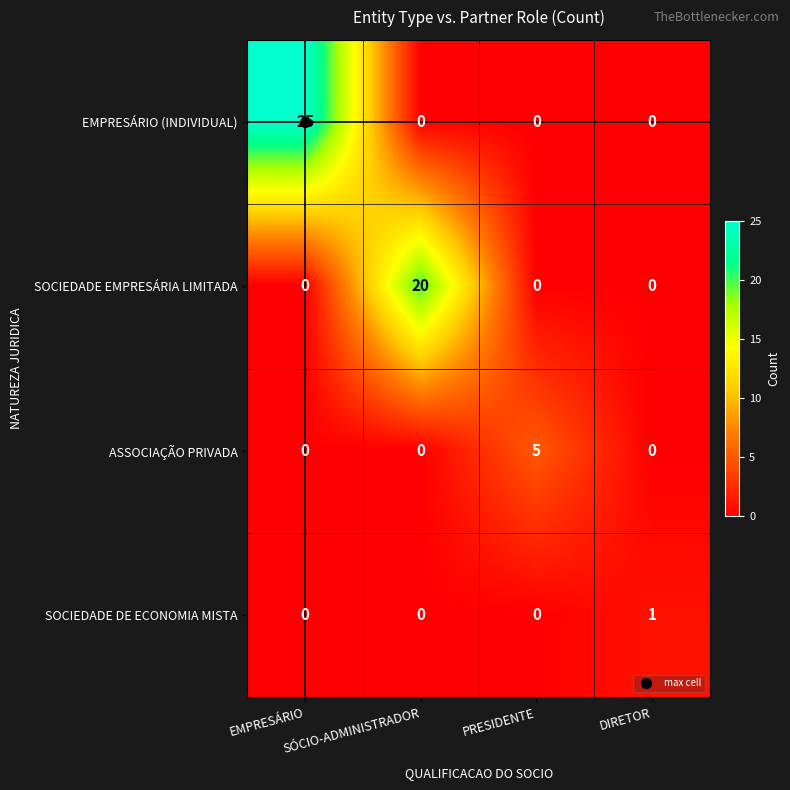

Count the SOCIEDADE DE ECONOMIA MISTA values in the range 0 to 1.

4